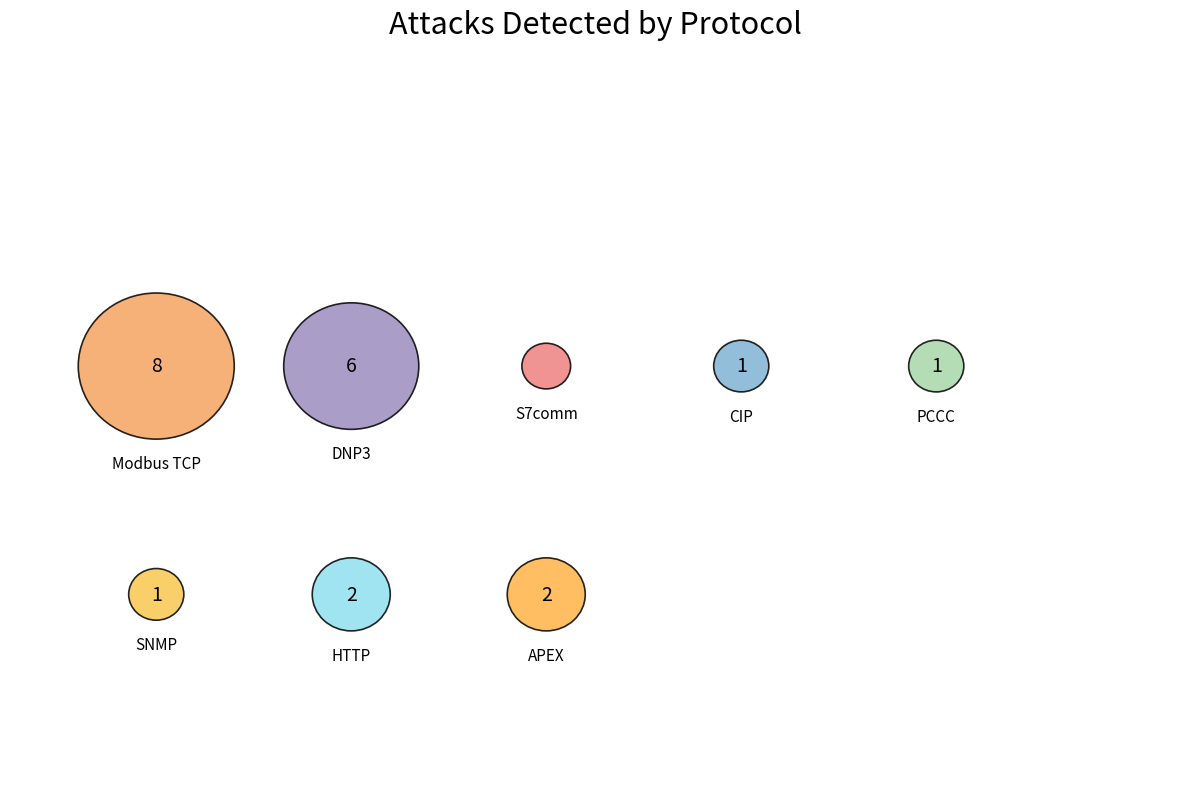

What percentage is NOT represented by SNMP?

95.2%